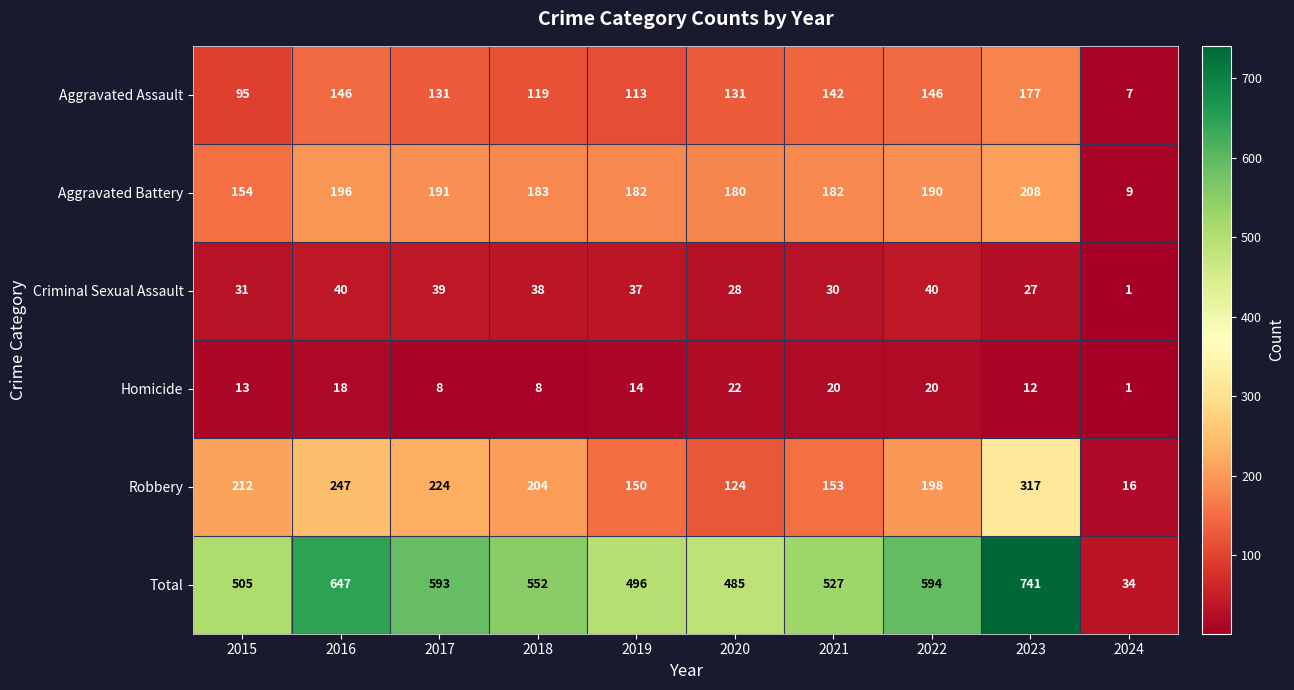

Between 2021 and 2024, which series saw the biggest shift?

Total